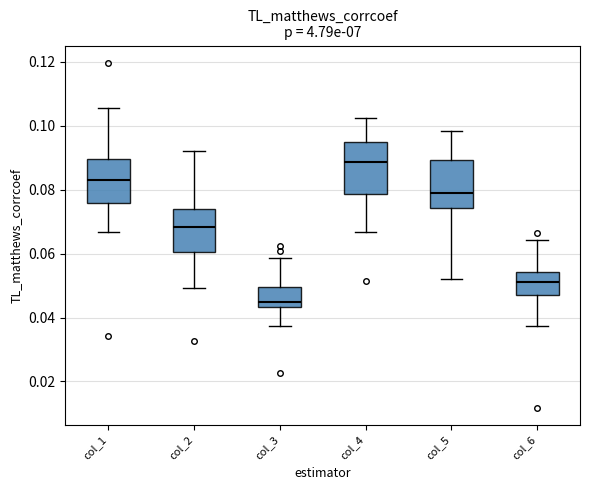

Reading left to right, read every box against the y-axis: the position of its median line, the range the box covers, and the ends of its whiskers. The values are not printed on the chart, so give them approximately, as read against the axis.

col_1: median 0.084, box 0.076 to 0.090, whiskers 0.066 to 0.106
col_2: median 0.068, box 0.060 to 0.074, whiskers 0.050 to 0.092
col_3: median 0.044 (just above the box's lower edge), box 0.044 to 0.050, whiskers 0.038 to 0.058
col_4: median 0.088, box 0.078 to 0.096, whiskers 0.066 to 0.102
col_5: median 0.078, box 0.074 to 0.090, whiskers 0.052 to 0.098
col_6: median 0.052, box 0.048 to 0.054, whiskers 0.038 to 0.064